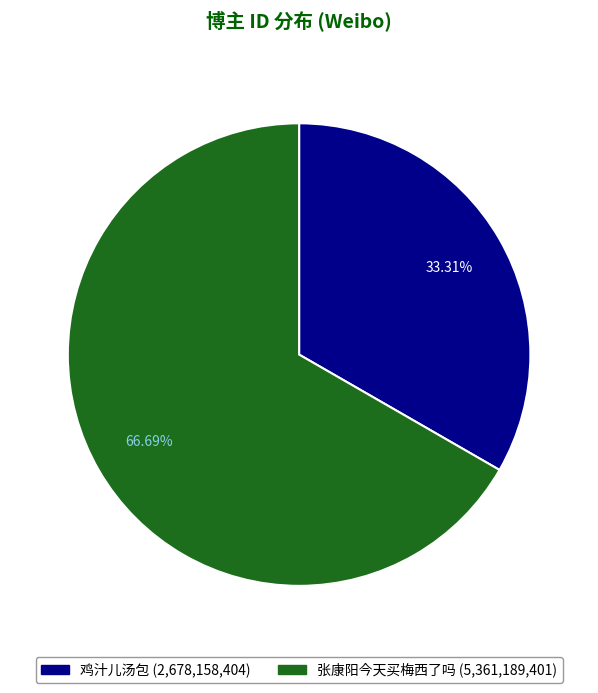

Which category has the biggest portion of the pie?

张康阳今天买梅西了吗